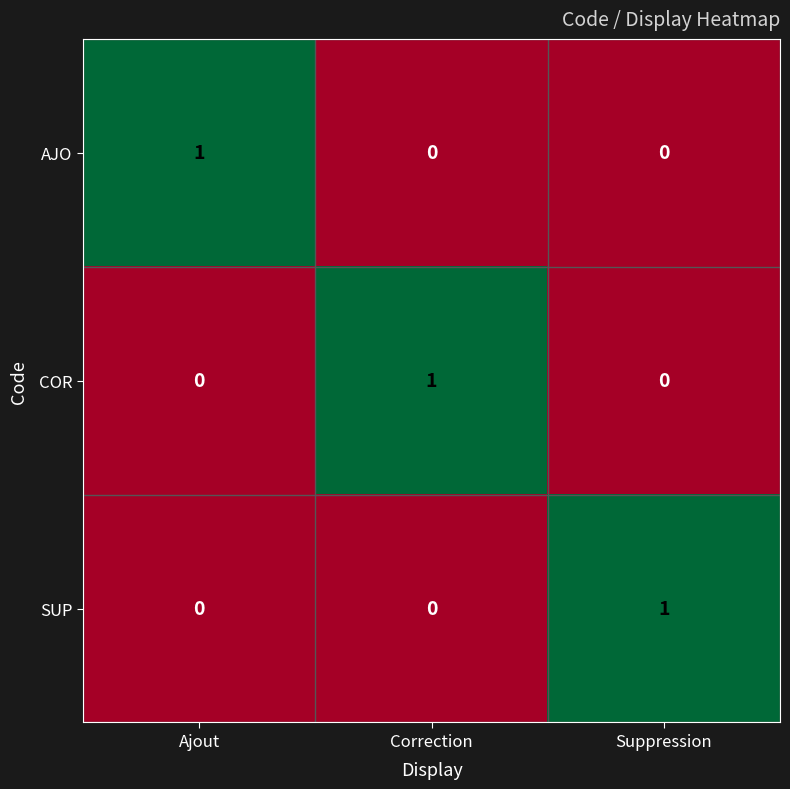

At how many categories does at least one series exceed 0?

3